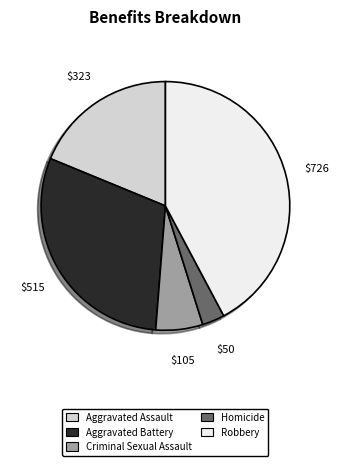

Approximately how many times larger is the value at Criminal Sexual Assault compared to Aggravated Assault?

0.3